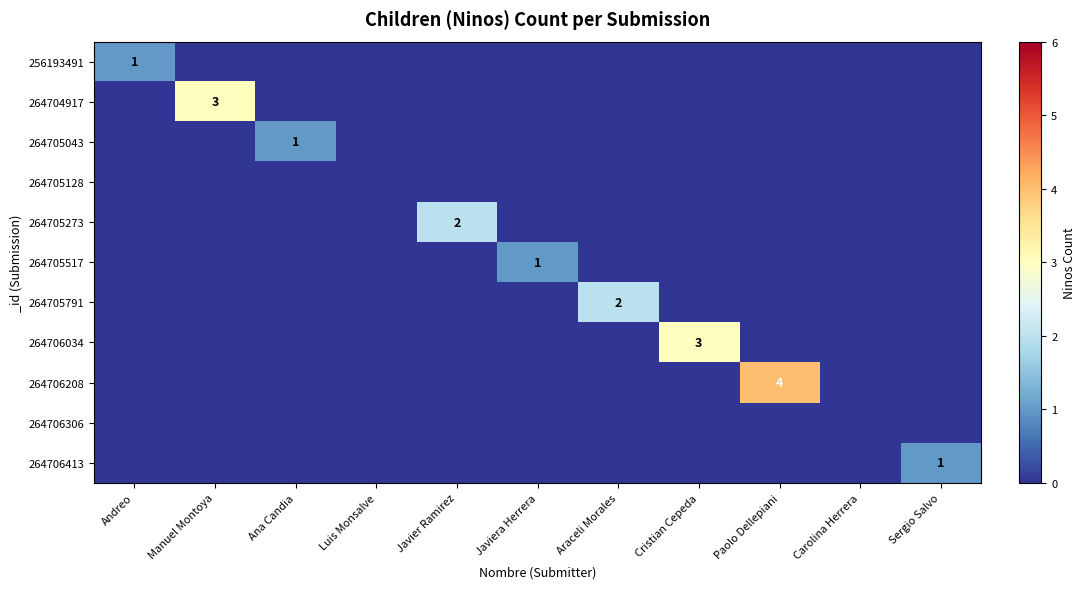

Is it true that 264705791 equals 0 at Cristian Cepeda?

True